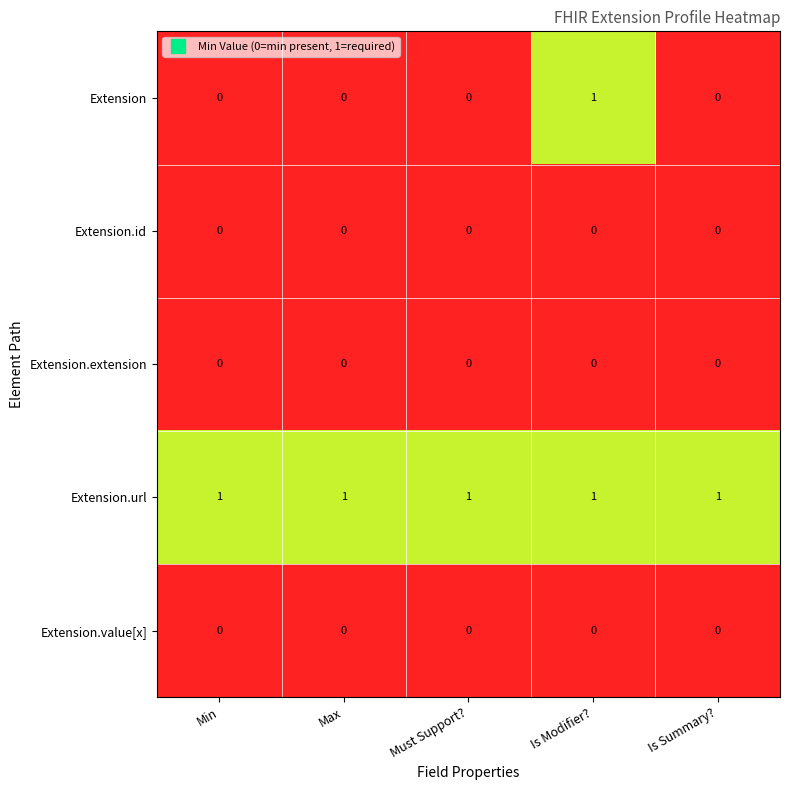

Which category has the highest value in the Extension series?

Is Modifier?